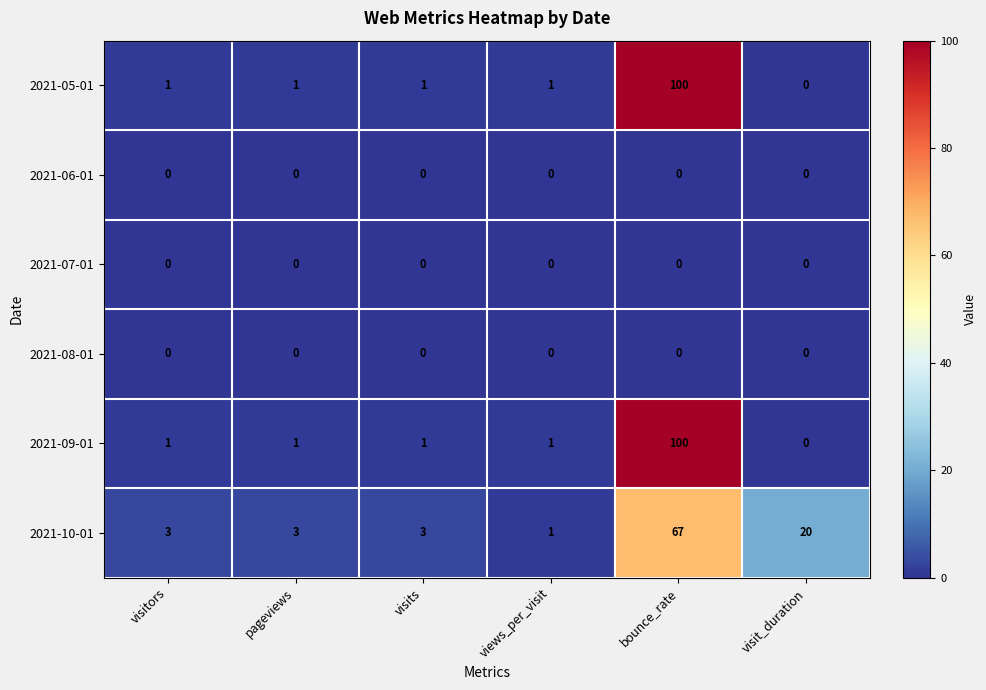

At which category is the sum across all series the highest?

bounce_rate